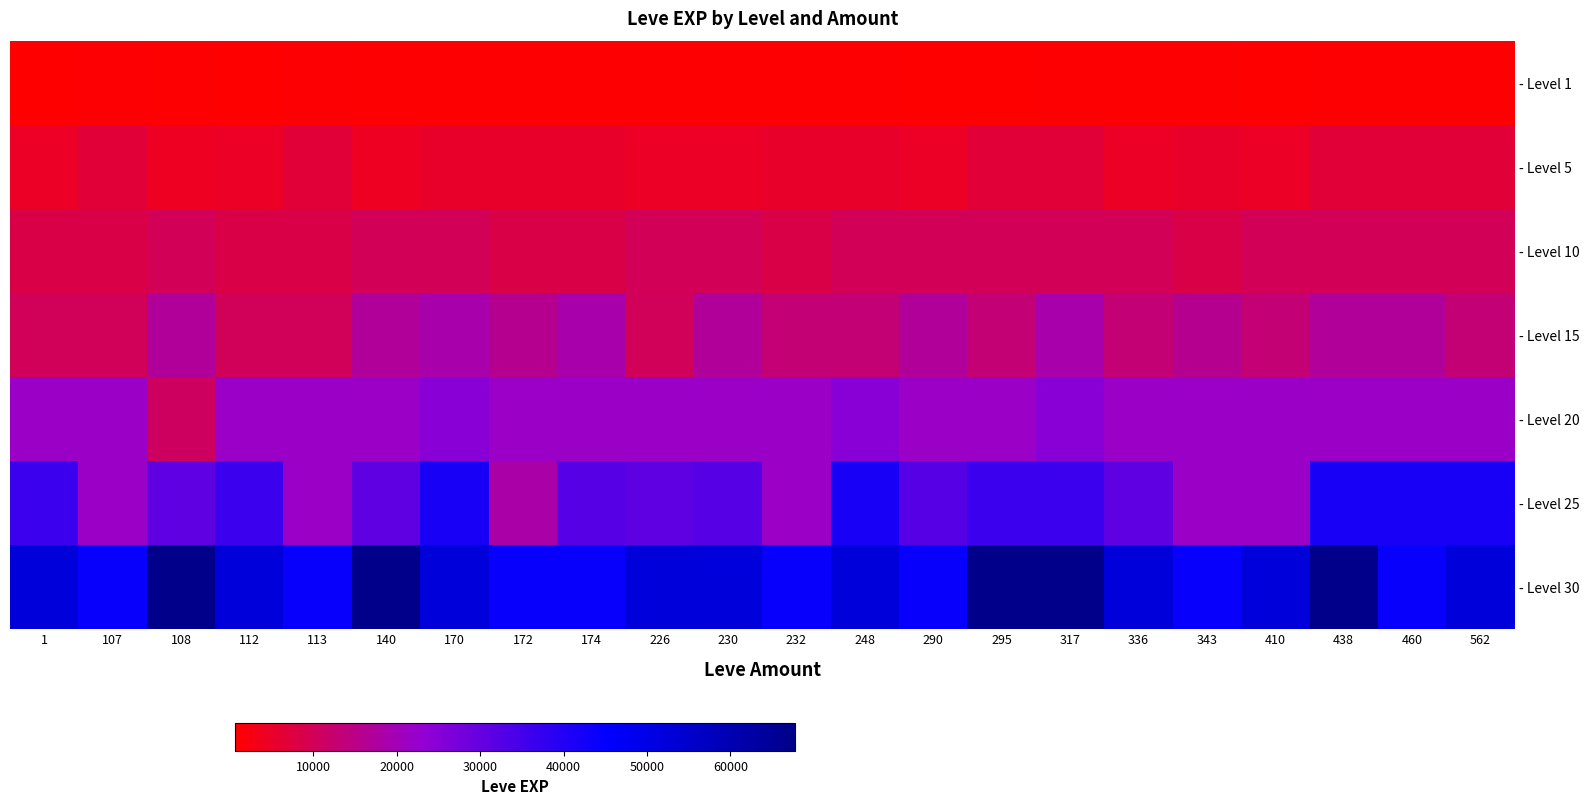

List the series in order of their peak value, lowest first.

- Level 1, - Level 5, - Level 10, - Level 15, - Level 20, - Level 25, - Level 30